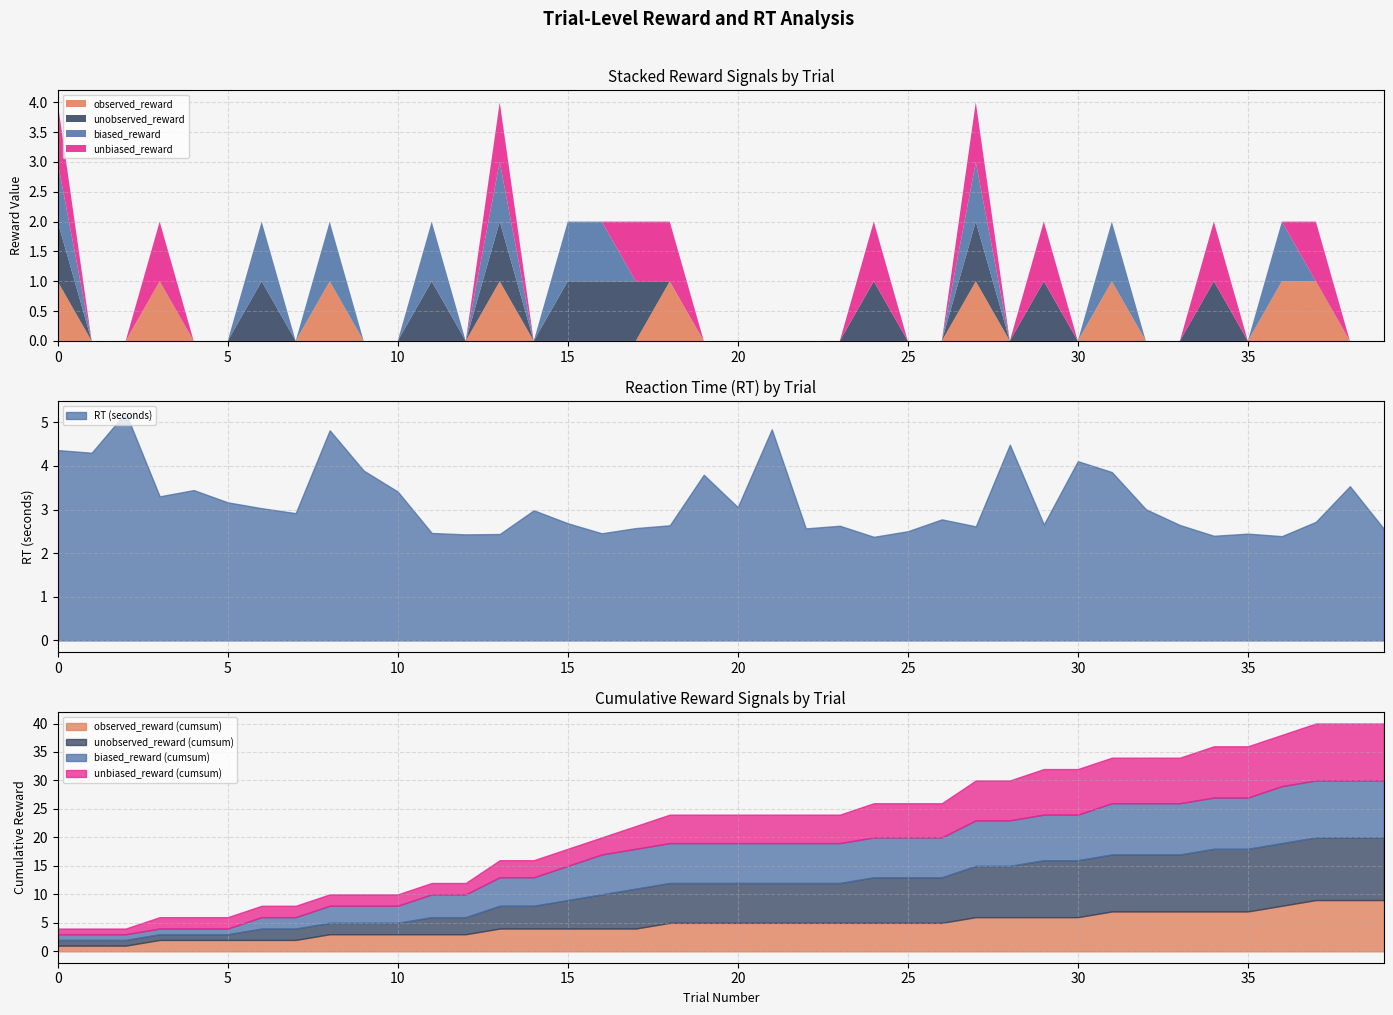

What are all the series names shown in the legend?

RT, observed_reward, unobserved_reward, biased_reward, unbiased_reward